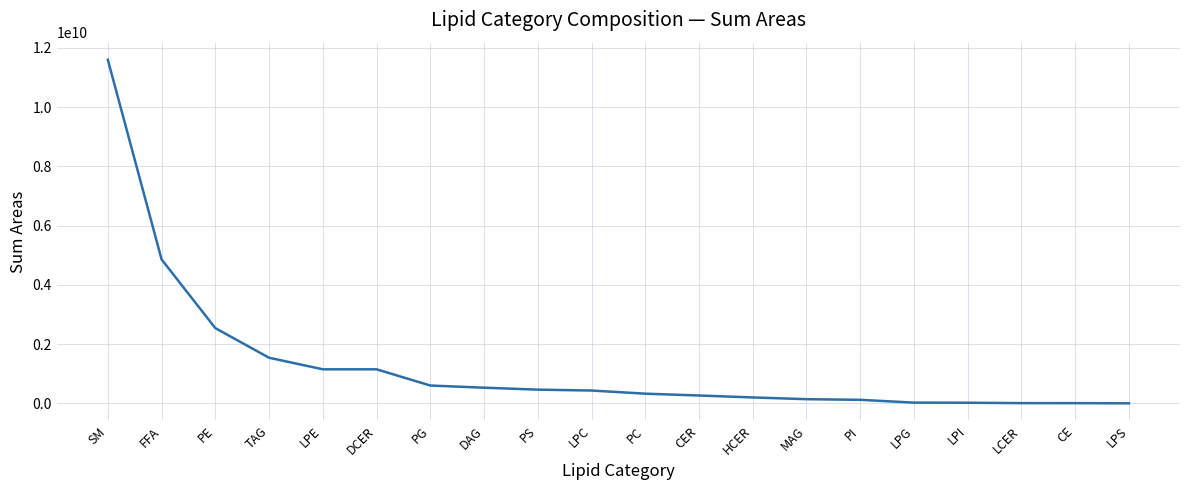

True or false: the data shows 529000000 at DAG.

True